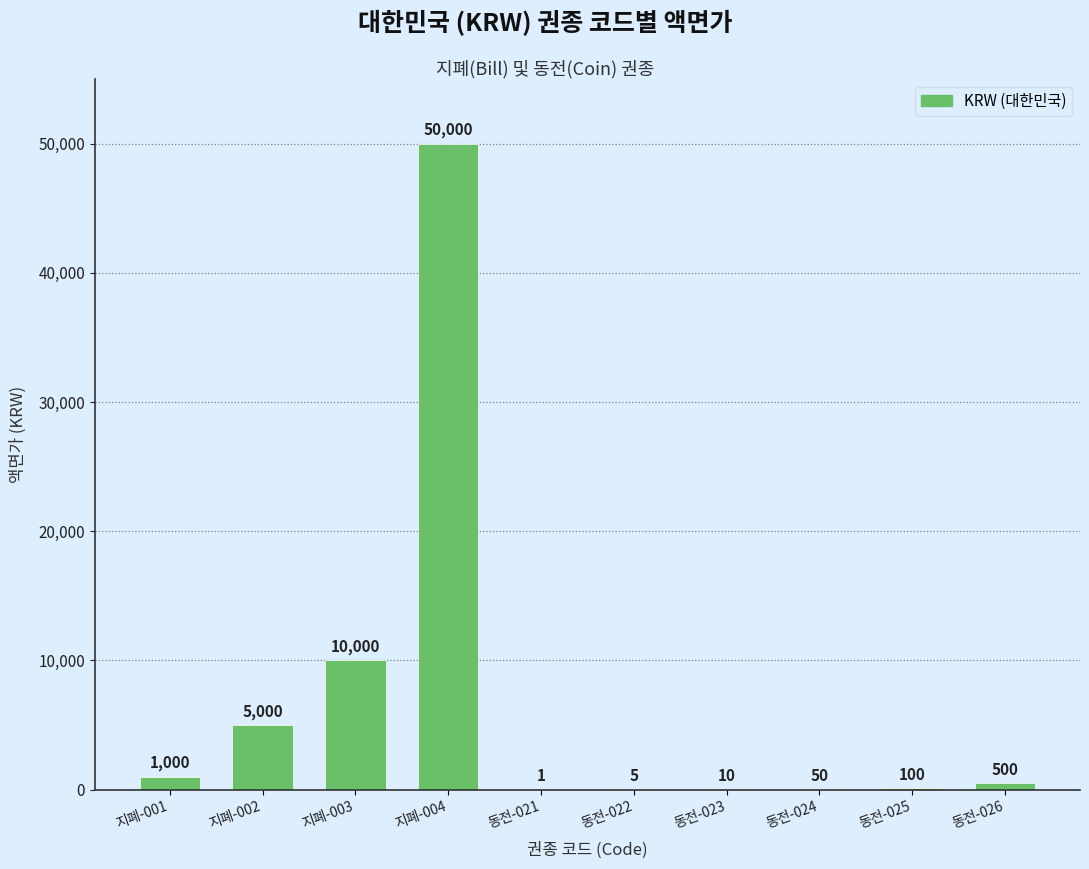

Count the number of categories in the chart.

10